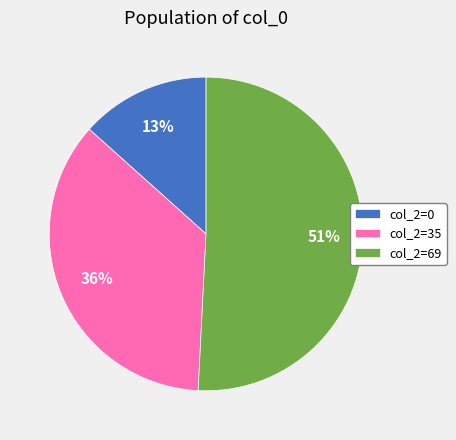

Approximately how many times larger is the value at col_2=69 compared to col_2=35?

1.4